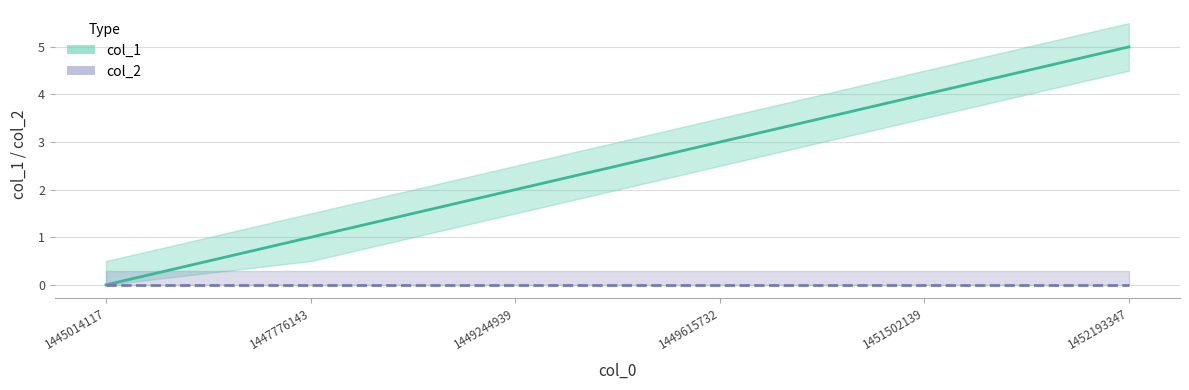

How many values are between 1 and 4?

4